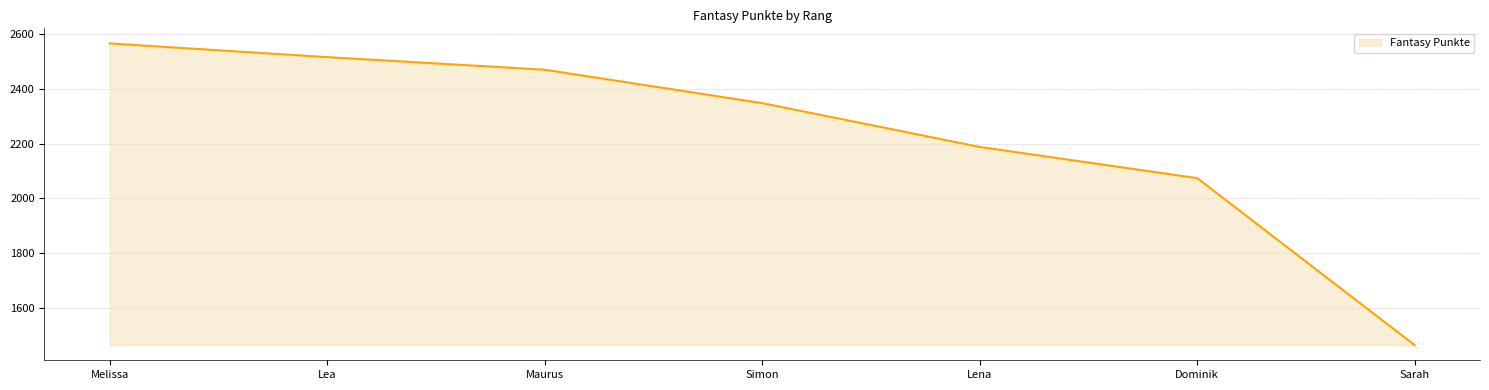

Rank the categories by value from lowest to highest.

Sarah, Dominik, Lena, Simon, Maurus, Lea, Melissa